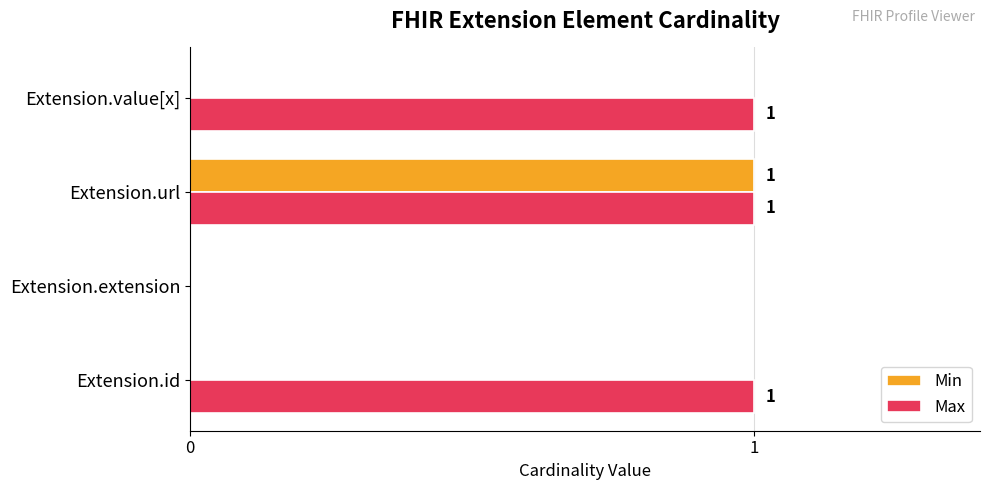

How many Max values are between 1 and 2?

3